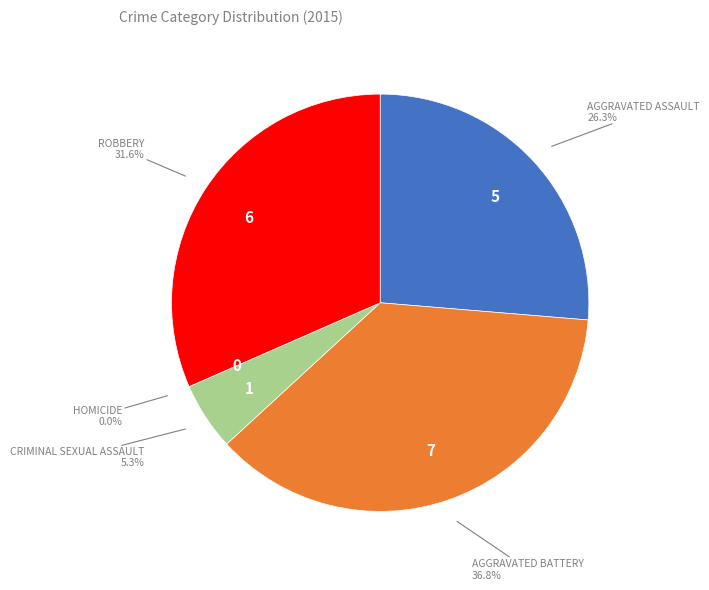

Does Aggravated Battery account for over 50% of the chart?

No